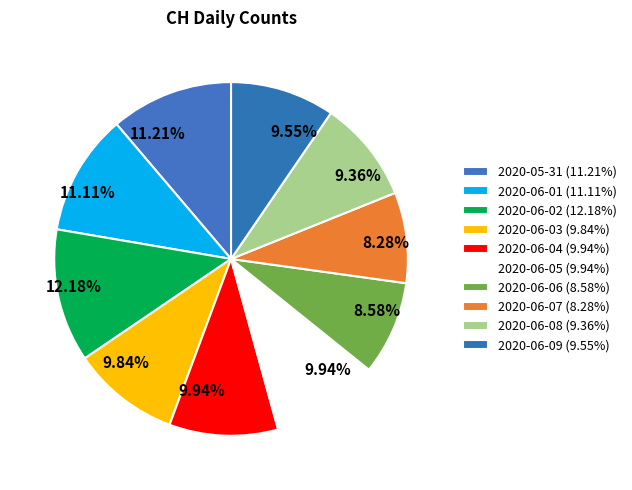

Combined, do 2020-06-04 and 2020-06-05 account for over 50%?

No